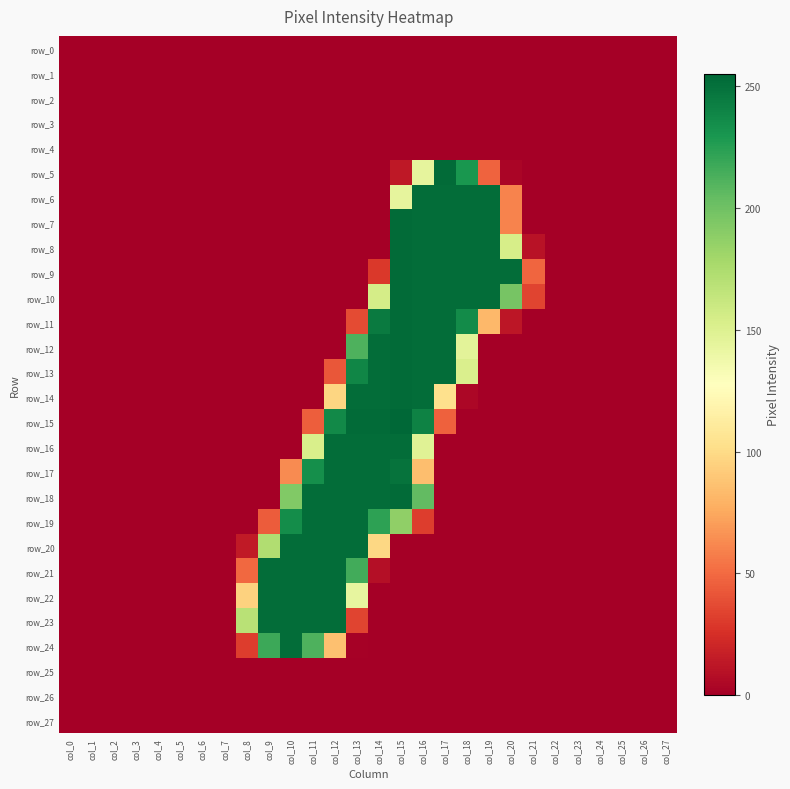

Reading left to right, extract all data points from this chart.

row_0: 0	0	0	0	0	0	0	0	0	0	0	0	0	0	0	0	0	0	0	0	0	0	0	0	0	0	0	0
row_1: 0	0	0	0	0	0	0	0	0	0	0	0	0	0	0	0	0	0	0	0	0	0	0	0	0	0	0	0
row_2: 0	0	0	0	0	0	0	0	0	0	0	0	0	0	0	0	0	0	0	0	0	0	0	0	0	0	0	0
row_3: 0	0	0	0	0	0	0	0	0	0	0	0	0	0	0	0	0	0	0	0	0	0	0	0	0	0	0	0
row_4: 0	0	0	0	0	0	0	0	0	0	0	0	0	0	0	0	0	0	0	0	0	0	0	0	0	0	0	0
row_5: 0	0	0	0	0	0	0	0	0	0	0	0	0	0	0	13	144	253	230	47	3	0	0	0	0	0	0	0
row_6: 0	0	0	0	0	0	0	0	0	0	0	0	0	0	0	144	252	252	252	252	60	0	0	0	0	0	0	0
row_7: 0	0	0	0	0	0	0	0	0	0	0	0	0	0	0	253	252	252	252	252	60	0	0	0	0	0	0	0
row_8: 0	0	0	0	0	0	0	0	0	0	0	0	0	0	0	253	252	252	252	252	154	10	0	0	0	0	0	0
row_9: 0	0	0	0	0	0	0	0	0	0	0	0	0	0	29	253	252	252	252	252	252	48	0	0	0	0	0	0
row_10: 0	0	0	0	0	0	0	0	0	0	0	0	0	0	155	253	252	252	252	252	197	34	0	0	0	0	0	0
row_11: 0	0	0	0	0	0	0	0	0	0	0	0	0	37	245	253	252	252	236	82	12	0	0	0	0	0	0	0
row_12: 0	0	0	0	0	0	0	0	0	0	0	0	0	212	252	253	252	252	146	0	0	0	0	0	0	0	0	0
row_13: 0	0	0	0	0	0	0	0	0	0	0	0	42	239	252	253	252	252	152	0	0	0	0	0	0	0	0	0
row_14: 0	0	0	0	0	0	0	0	0	0	0	0	97	252	252	253	252	103	4	0	0	0	0	0	0	0	0	0
row_15: 0	0	0	0	0	0	0	0	0	0	0	45	237	253	253	255	241	46	0	0	0	0	0	0	0	0	0	0
row_16: 0	0	0	0	0	0	0	0	0	0	0	153	252	252	252	252	148	0	0	0	0	0	0	0	0	0	0	0
row_17: 0	0	0	0	0	0	0	0	0	0	63	234	252	252	252	249	85	0	0	0	0	0	0	0	0	0	0	0
row_18: 0	0	0	0	0	0	0	0	0	0	193	252	252	252	252	253	205	0	0	0	0	0	0	0	0	0	0	0
row_19: 0	0	0	0	0	0	0	0	0	44	235	252	252	252	223	187	31	0	0	0	0	0	0	0	0	0	0	0
row_20: 0	0	0	0	0	0	0	0	14	173	252	252	252	252	98	0	0	0	0	0	0	0	0	0	0	0	0	0
row_21: 0	0	0	0	0	0	0	0	49	252	252	252	252	216	8	0	0	0	0	0	0	0	0	0	0	0	0	0
row_22: 0	0	0	0	0	0	0	0	95	252	252	252	252	143	0	0	0	0	0	0	0	0	0	0	0	0	0	0
row_23: 0	0	0	0	0	0	0	0	169	252	252	252	252	34	0	0	0	0	0	0	0	0	0	0	0	0	0	0
row_24: 0	0	0	0	0	0	0	0	31	218	252	212	86	1	0	0	0	0	0	0	0	0	0	0	0	0	0	0
row_25: 0	0	0	0	0	0	0	0	0	0	0	0	0	0	0	0	0	0	0	0	0	0	0	0	0	0	0	0
row_26: 0	0	0	0	0	0	0	0	0	0	0	0	0	0	0	0	0	0	0	0	0	0	0	0	0	0	0	0
row_27: 0	0	0	0	0	0	0	0	0	0	0	0	0	0	0	0	0	0	0	0	0	0	0	0	0	0	0	0